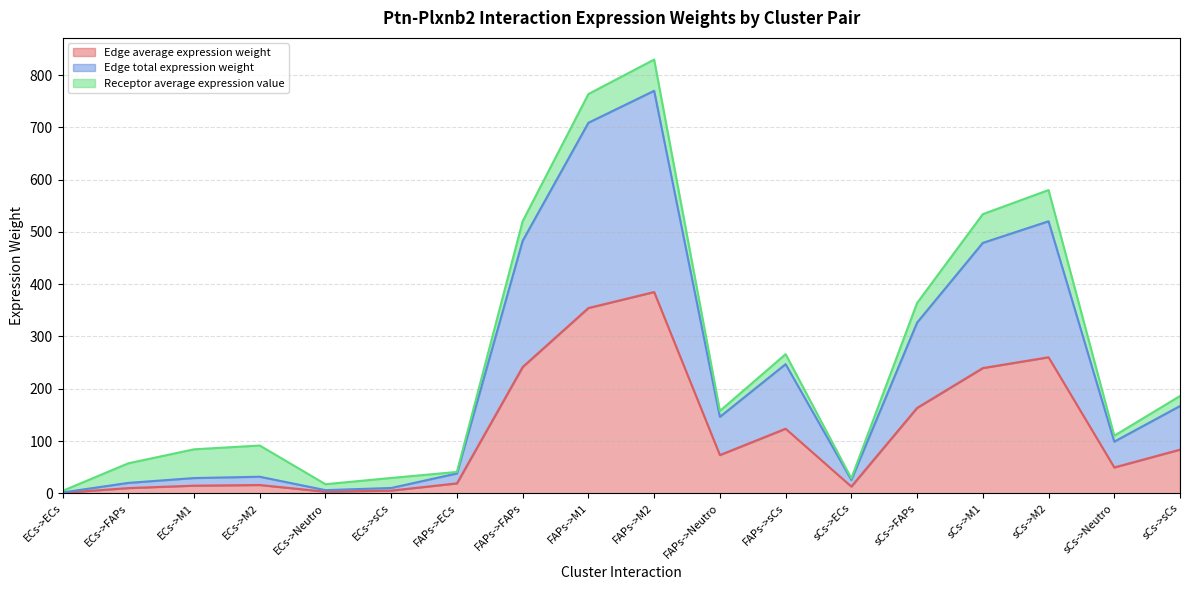

Does the chart display data point markers on the line(s)?

No